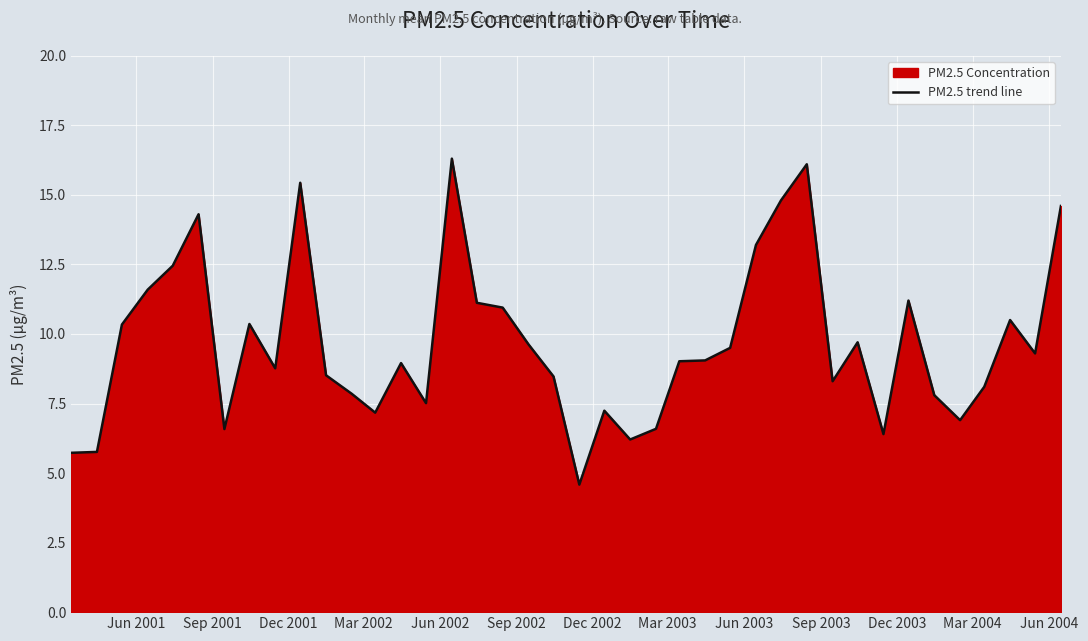

What is the difference between the maximum and minimum values?

11.7